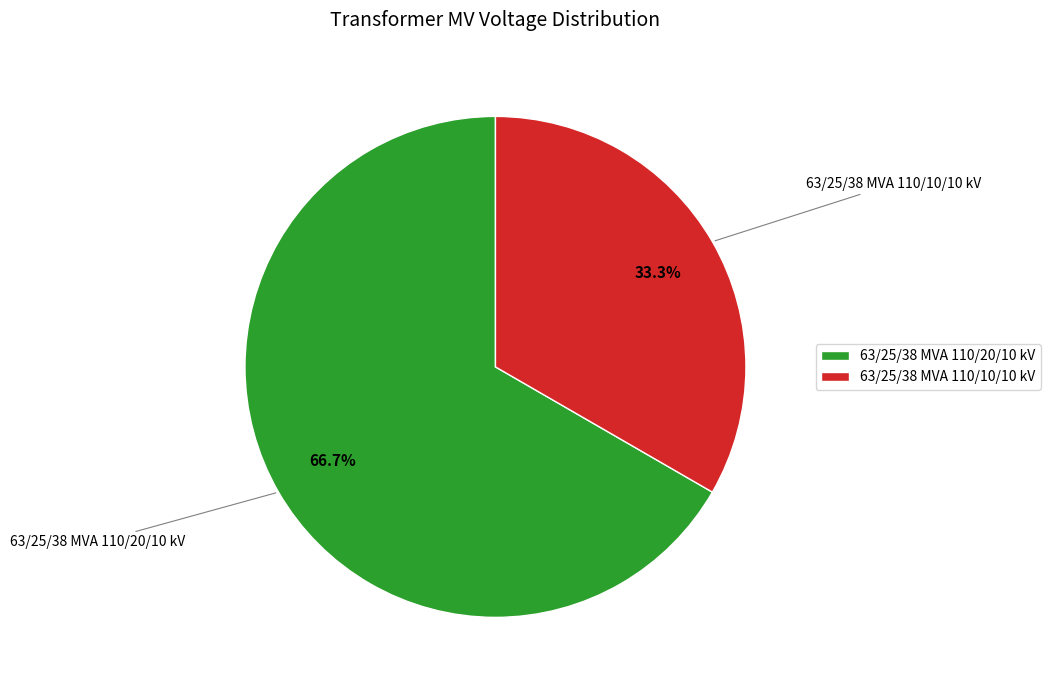

Is it true that 63/25/38 MVA 110/20/10 kV is 59% of the pie?

False